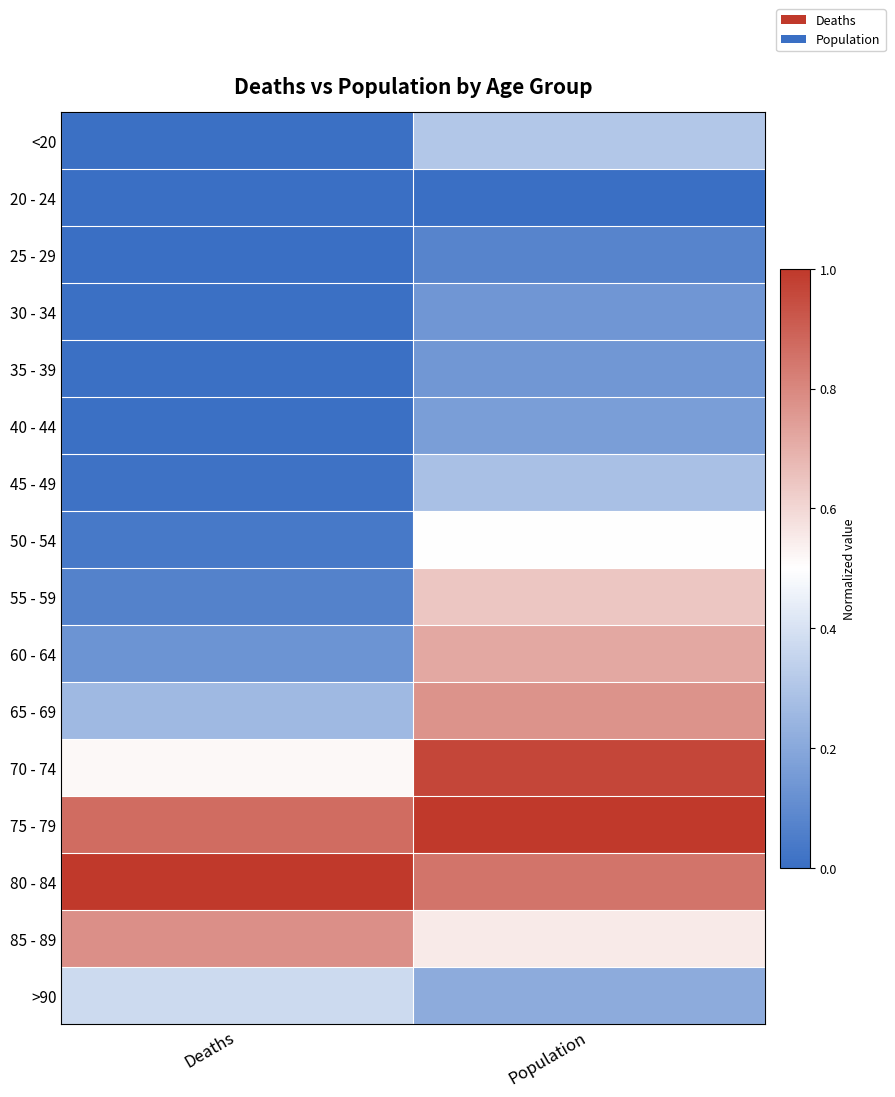

How many series are shown in this chart?

16